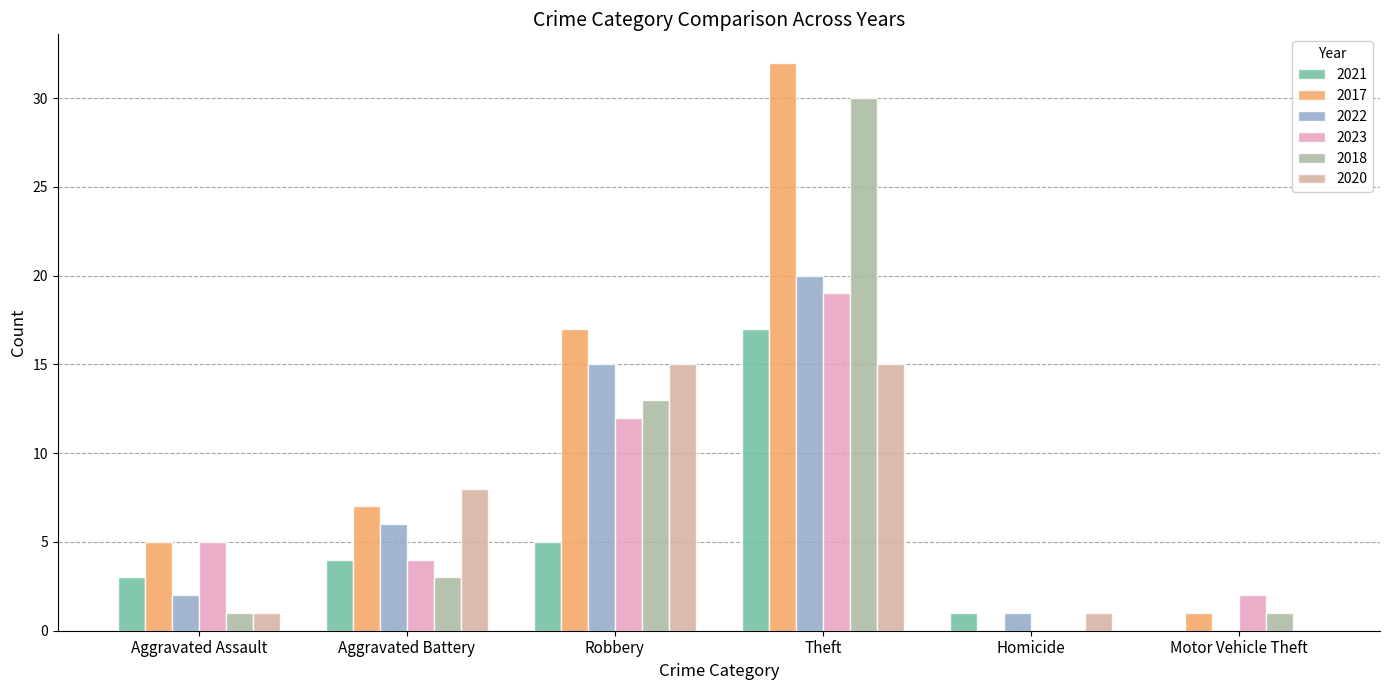

Which category has the highest value in the 2023 series?

Theft